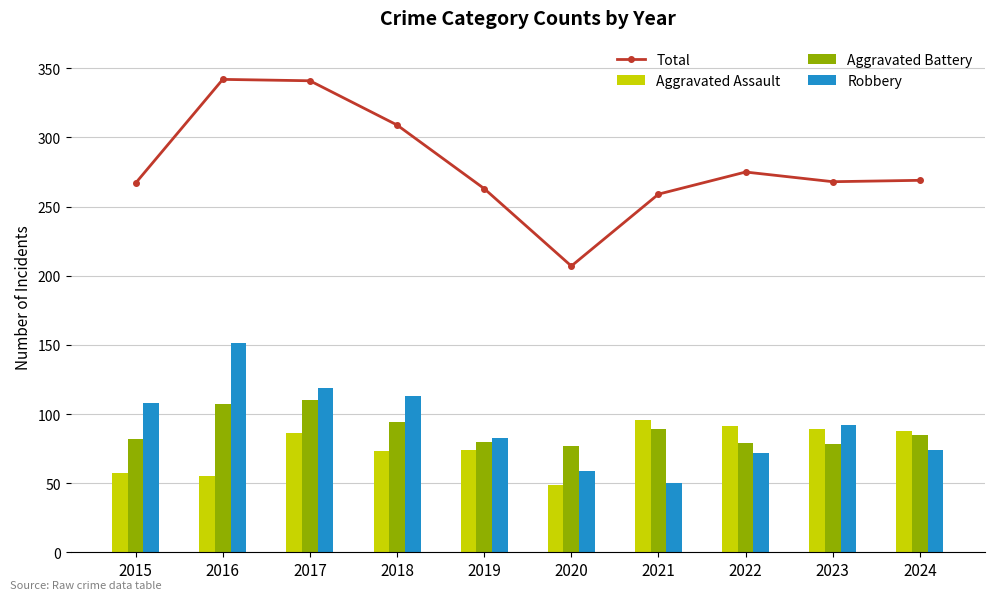

True or false: Aggravated Battery has a value of 122 at 2023.

False